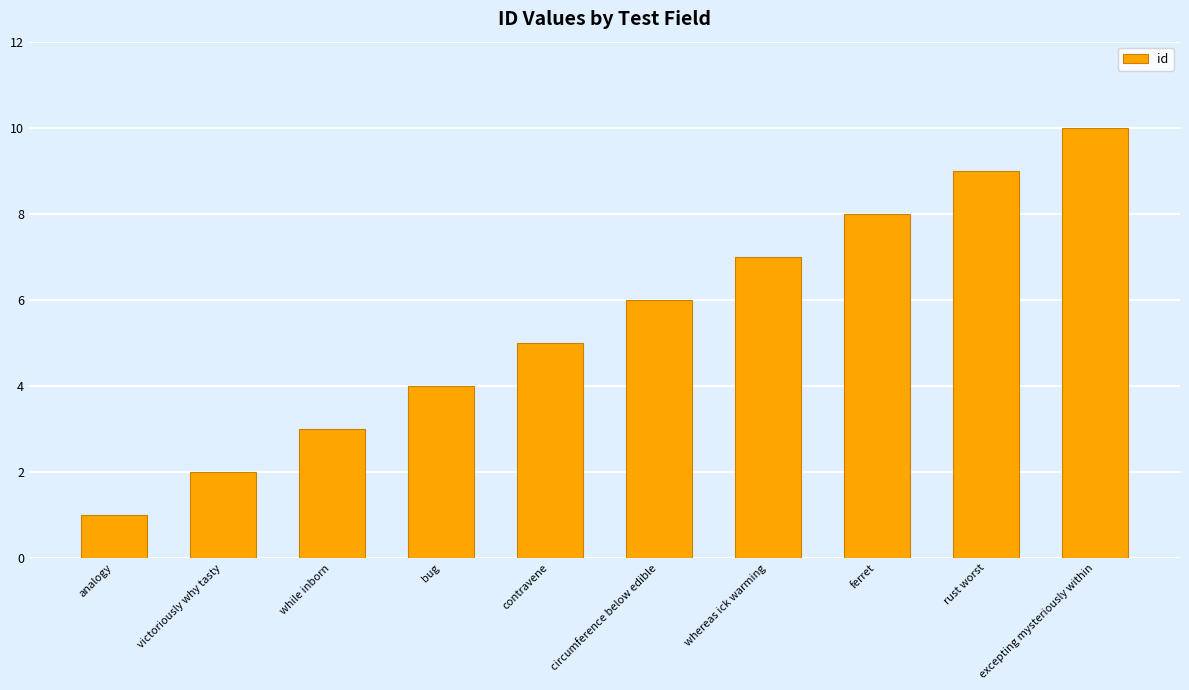

True or false: the data shows 3 at while inborn.

True